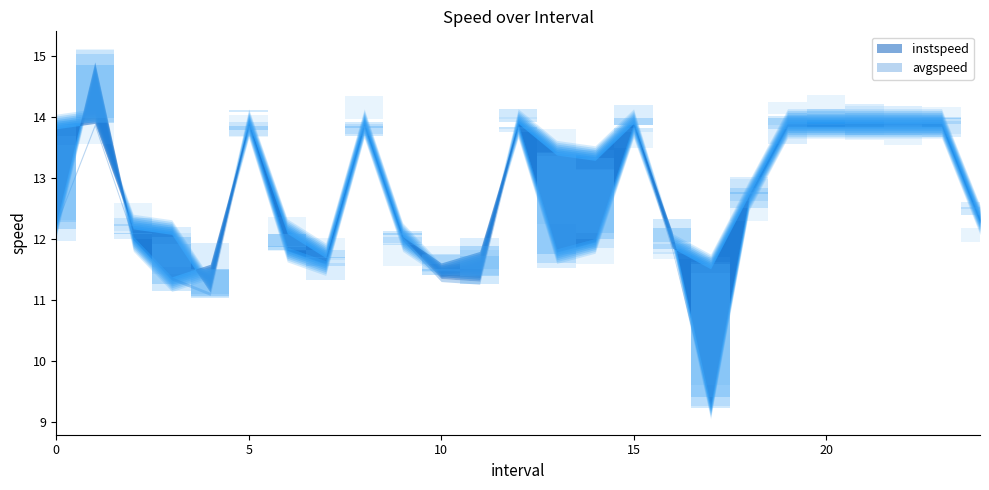

After their last crossing, which series has the higher values: avgspeed or instspeed?

instspeed